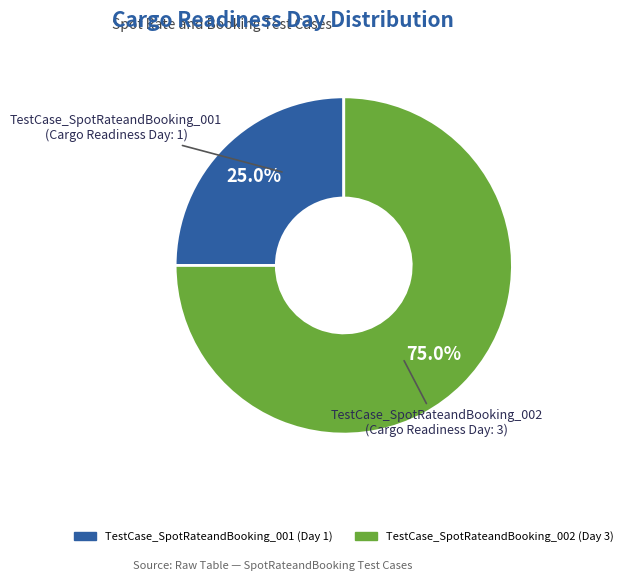

To the nearest percent, what is the combined percentage of TestCase_SpotRateandBooking_002 and TestCase_SpotRateandBooking_001?

100%